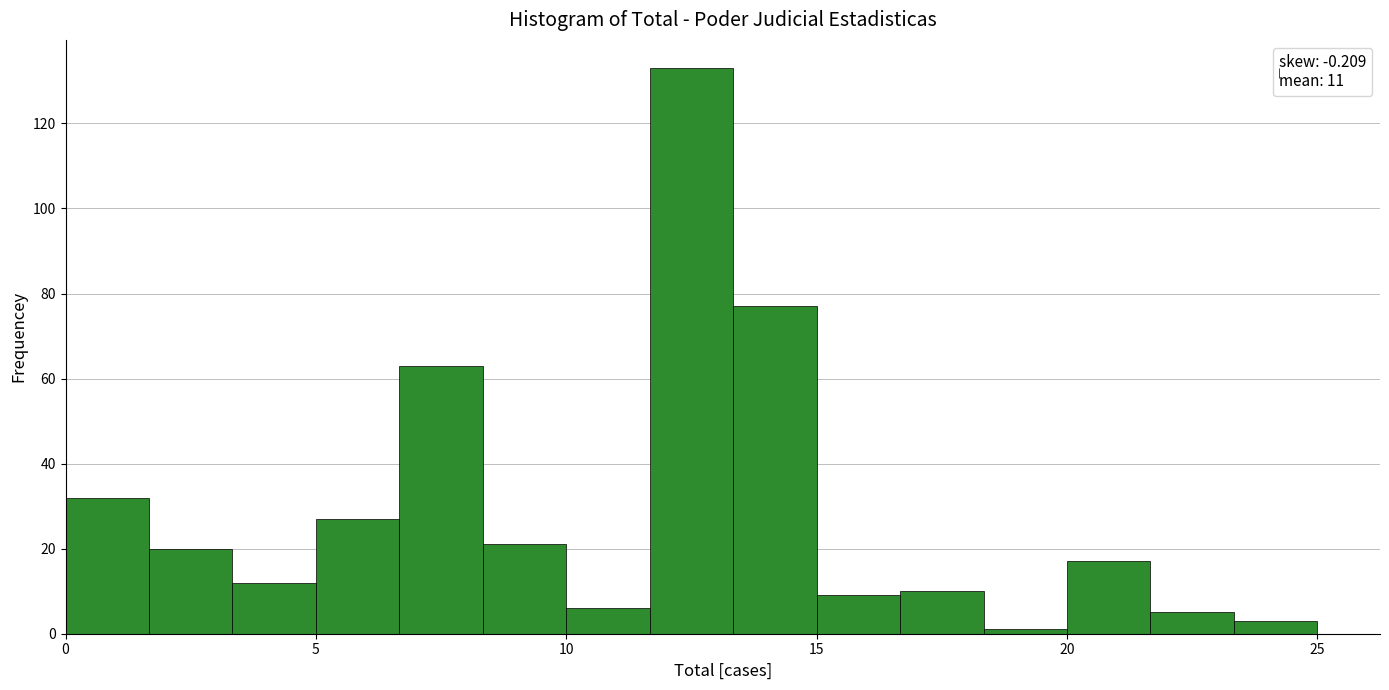

Read against the x-axis, roughly where is the centre of the tallest bar?

12.5